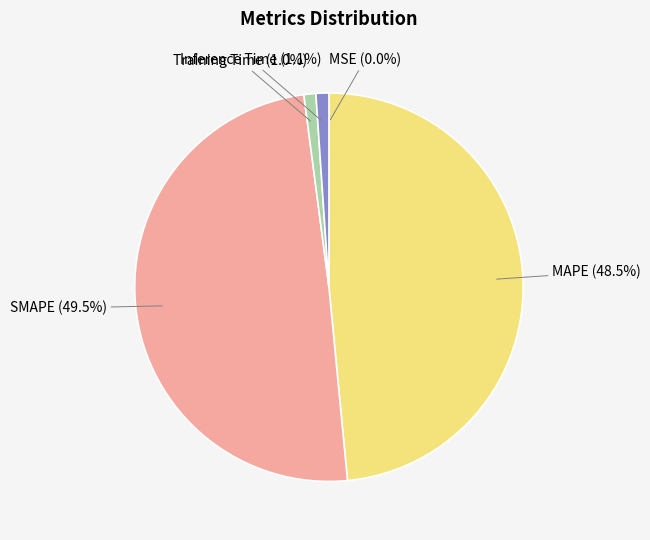

Approximately how many times larger is the value at MAPE (48.5%) compared to SMAPE (49.5%)?

1.0